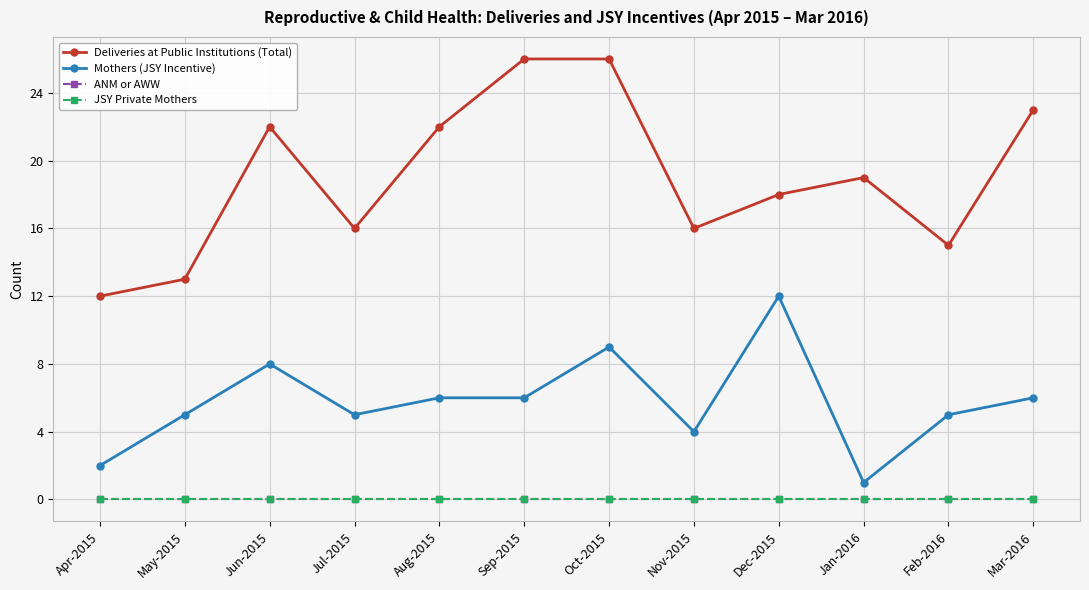

What position from the right is Aug-2015?

8